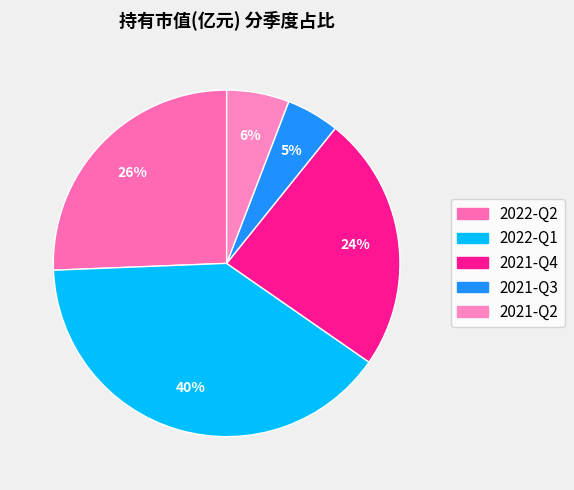

How many segments does this pie chart have?

5